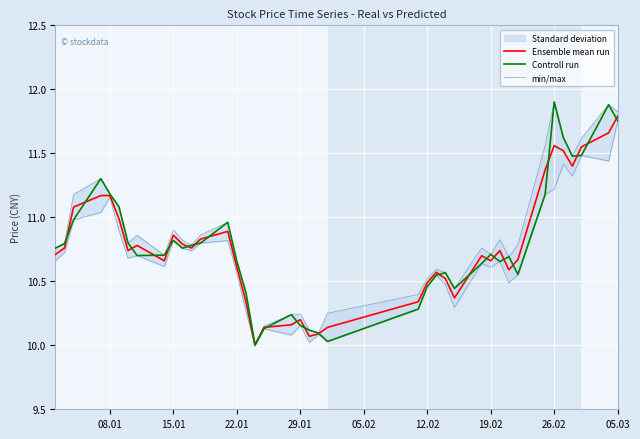

In Ensemble mean run, how many points are lower than both neighbors (excluding endpoints)?

9